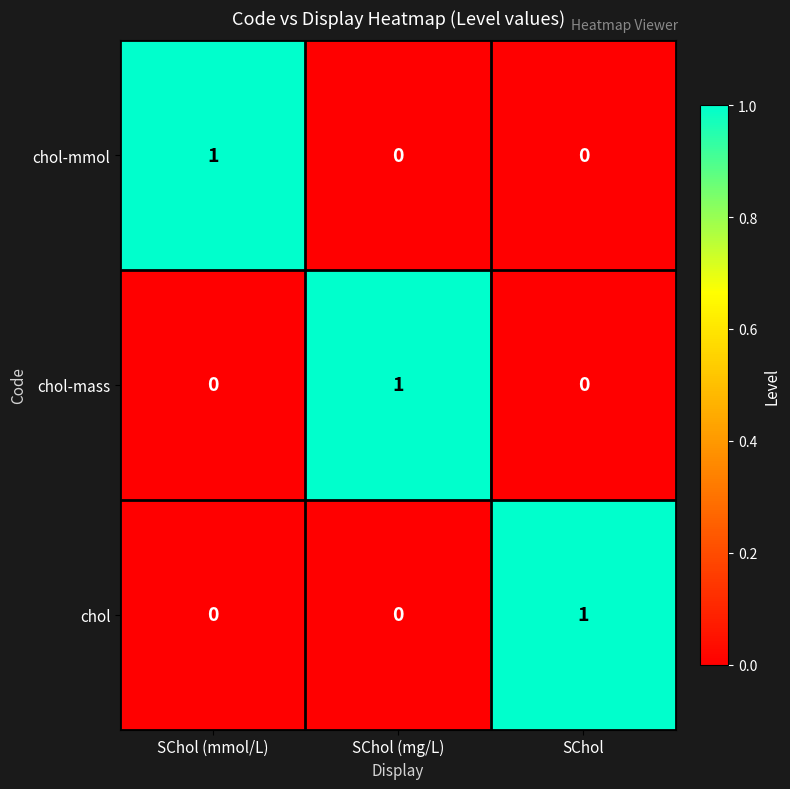

Count the chol-mass values in the range 0 to 1.

3